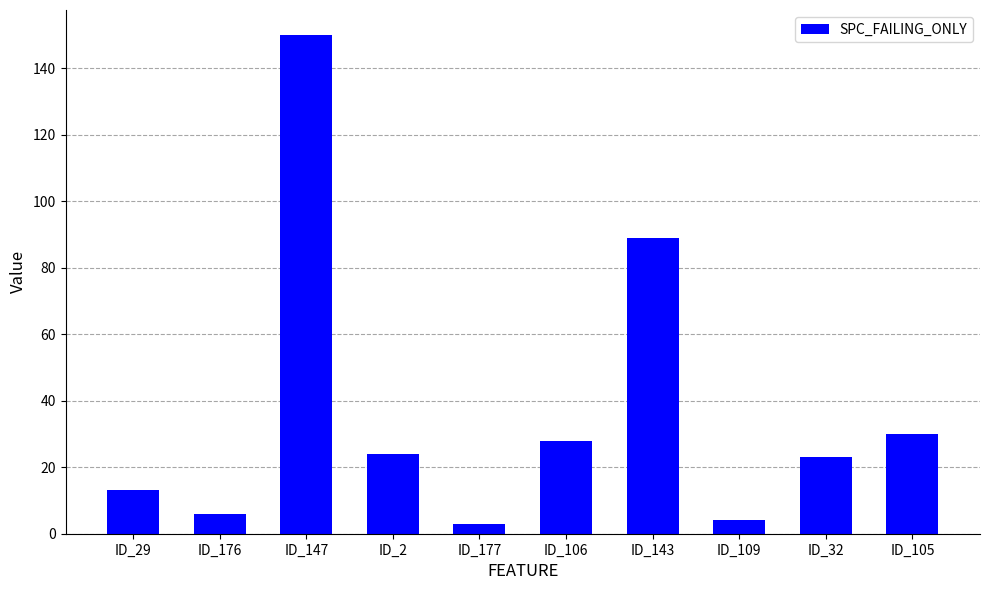

Where is the data nearest to the value 76?

ID_143